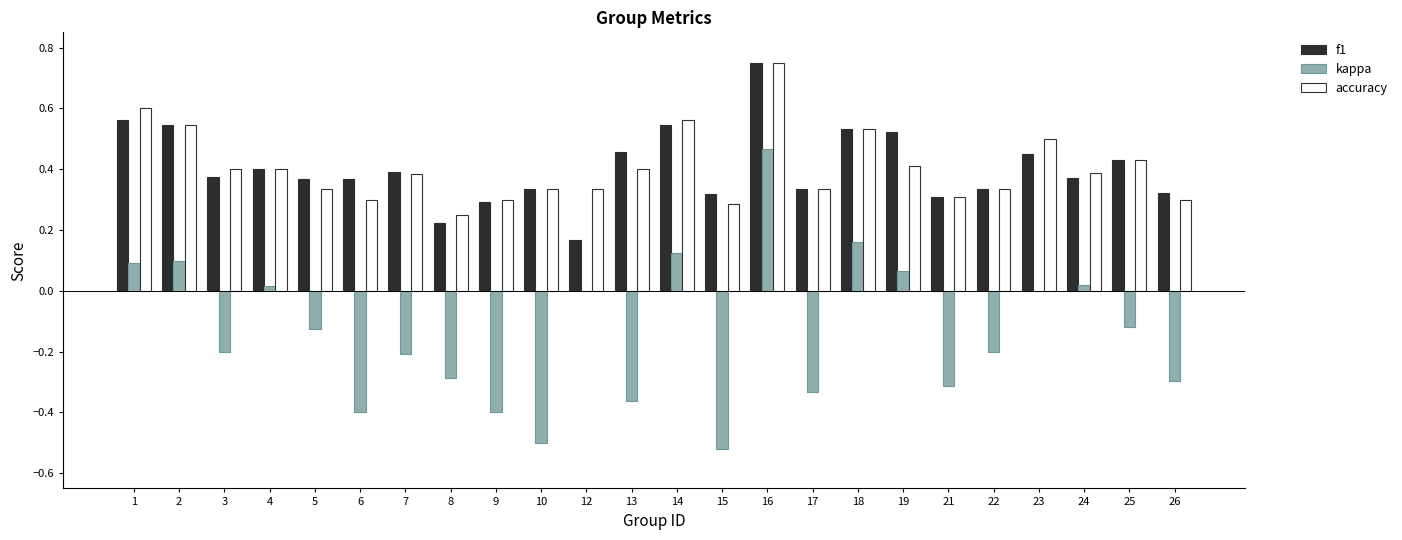

Are the bars grouped side by side (vs. stacked)?

Yes